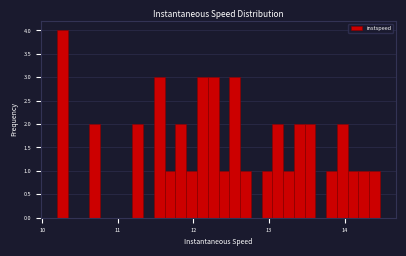

Around what value on the x-axis is the tallest bar? Give the approximate position of its centre, as read against the axis.

10.3